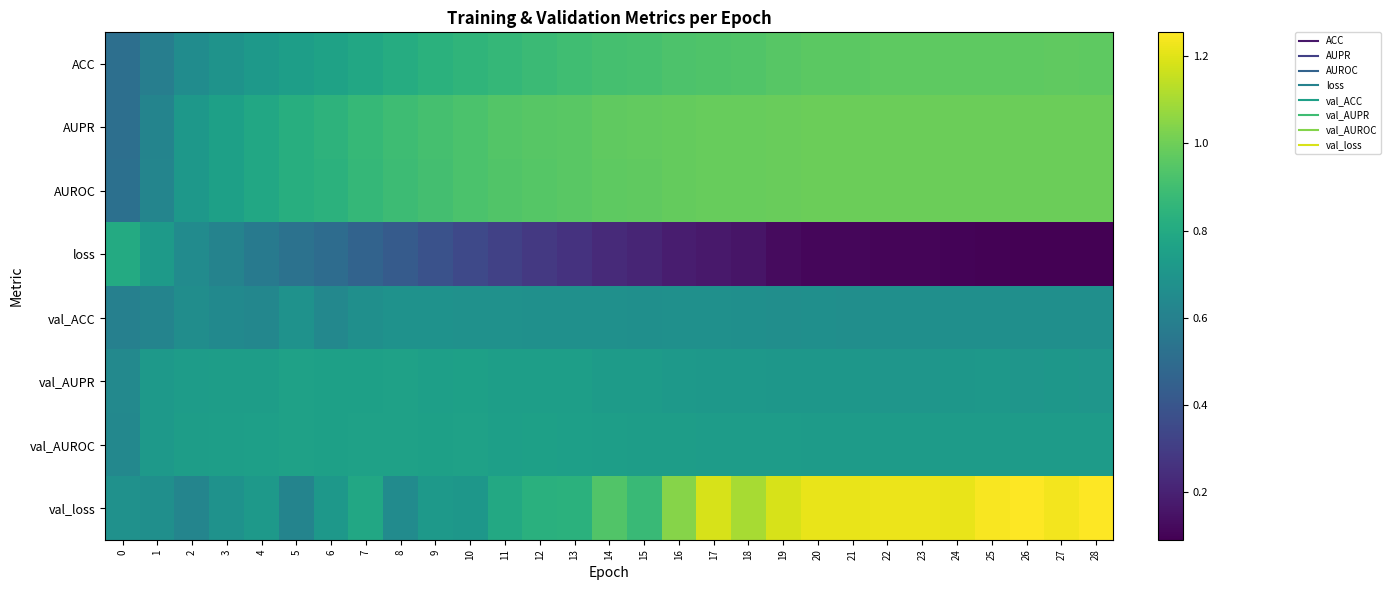

How many distinct data groups are displayed?

8